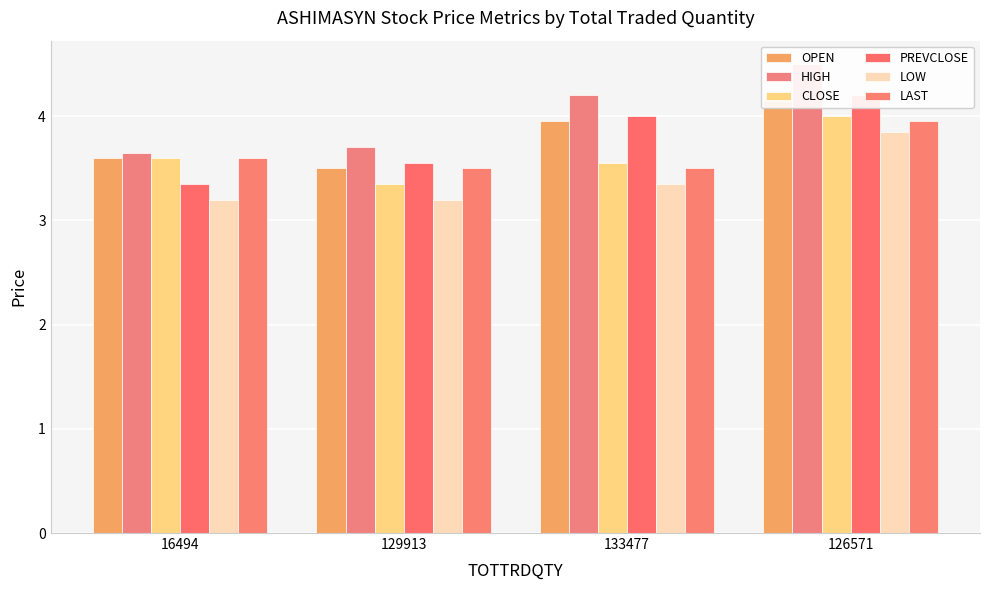

Does the chart contain stacked bars?

No